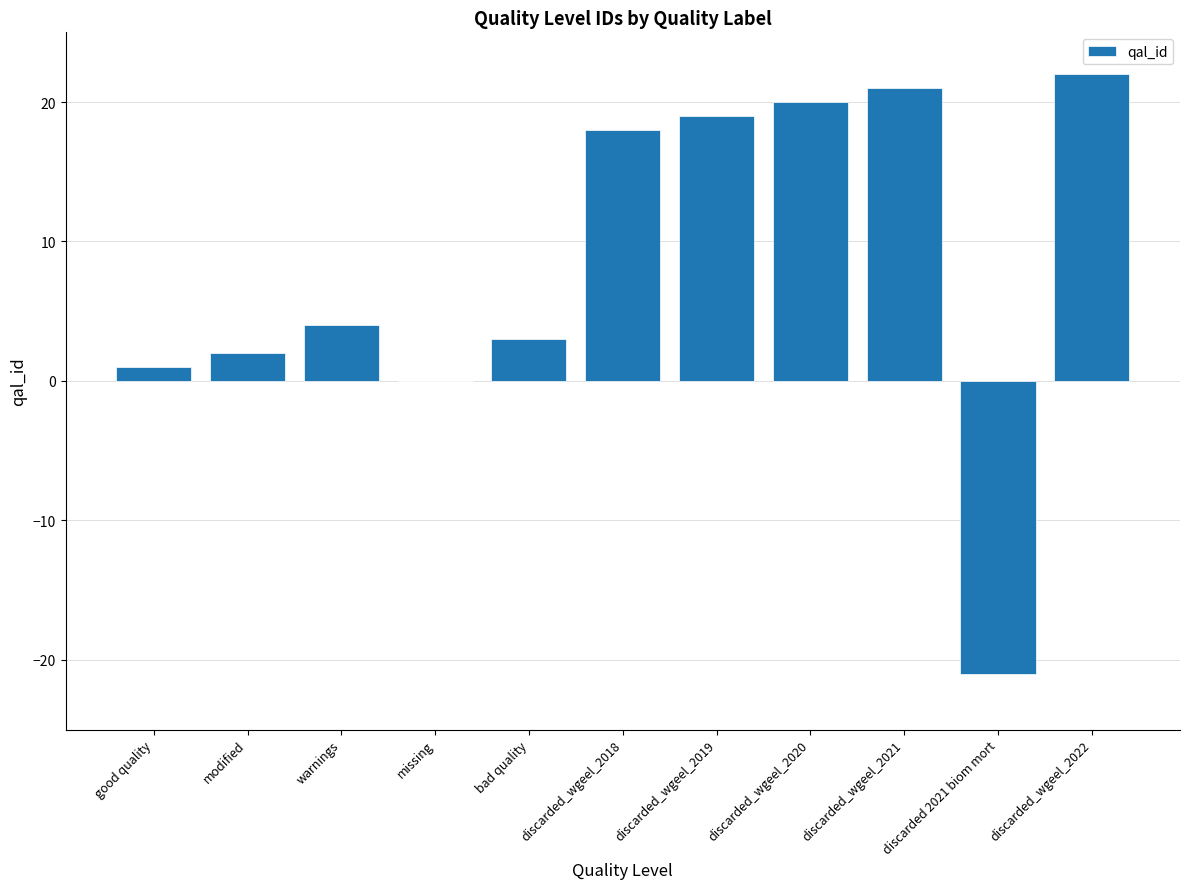

Between discarded_wgeel_2018 and discarded_wgeel_2022, which is larger?

discarded_wgeel_2022